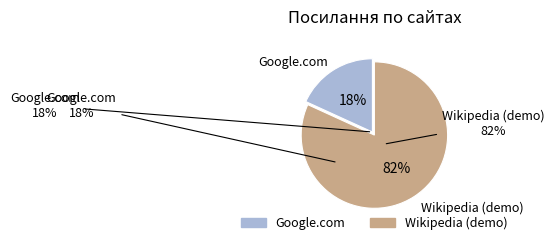

Which slice is the largest?

Wikipedia (demo)